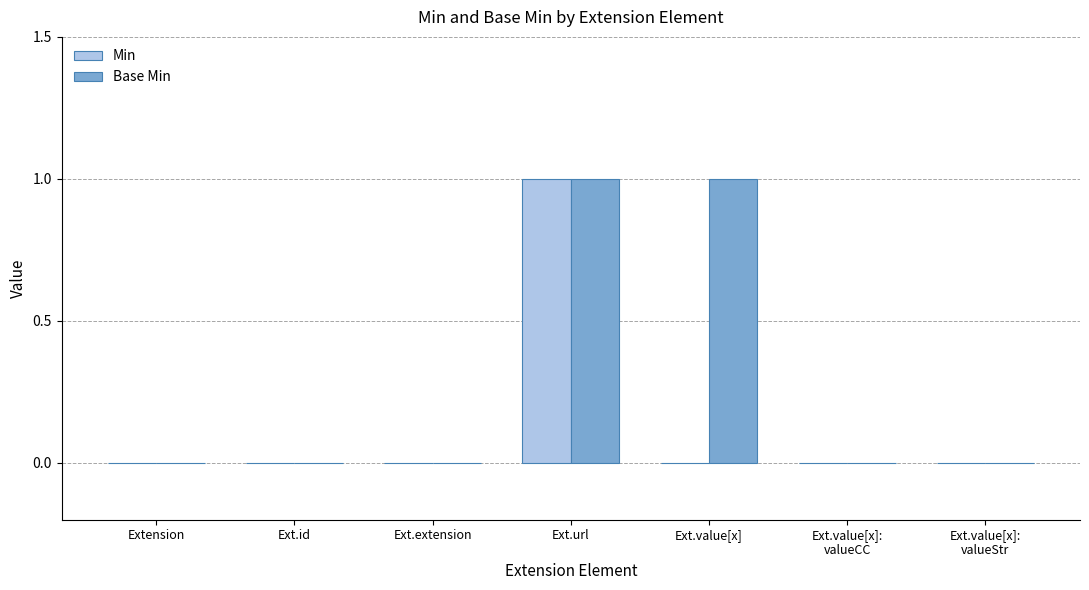

Which series has the largest total across all categories?

Base Min